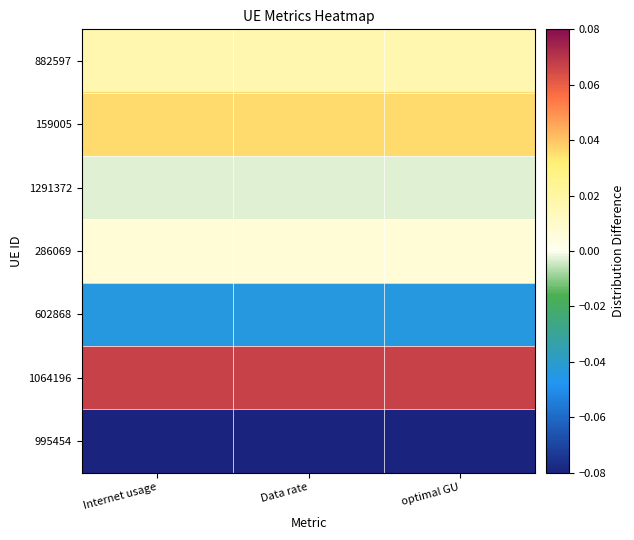

Rank the series by their maximum value, from lowest to highest.

995454, 602868, 1291372, 286069, 882597, 159005, 1064196